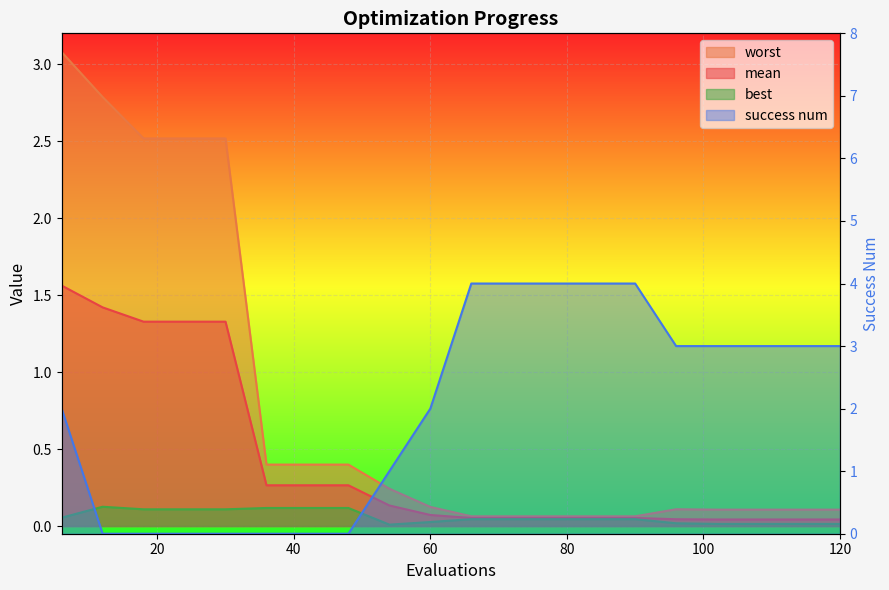

What are all the series names shown in the legend?

mean, best, worst, success num